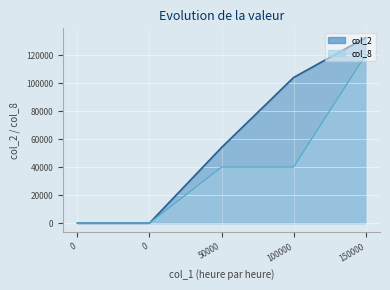

The col_2 series shows 82934 at 0. True or false?

False